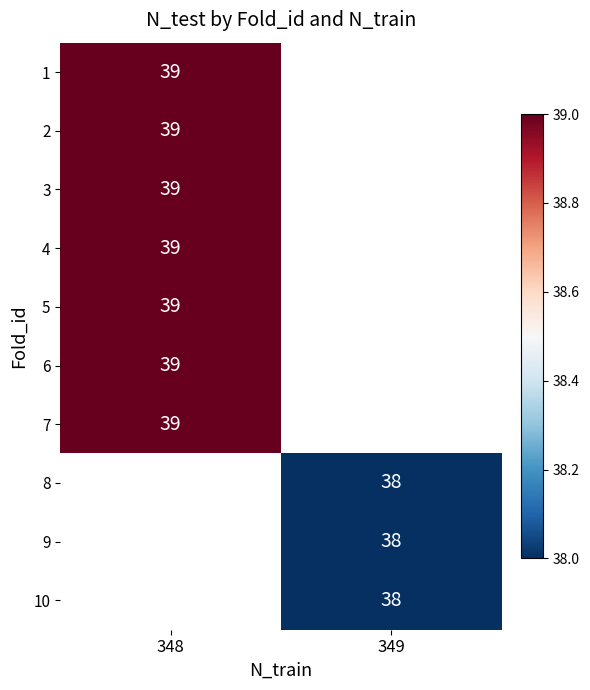

What is the smallest value displayed?

38.0